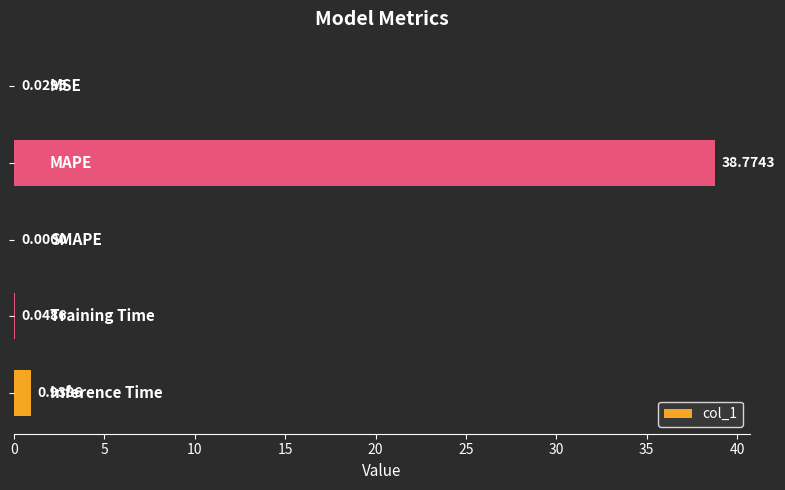

What is the greatest value displayed?

38.8